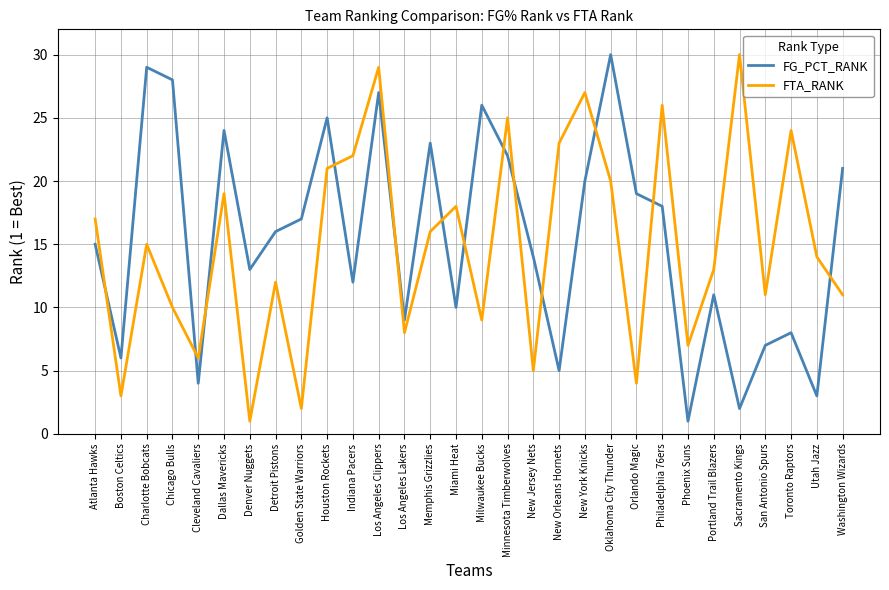

At which label does FG_PCT_RANK reach its peak?

Oklahoma City Thunder